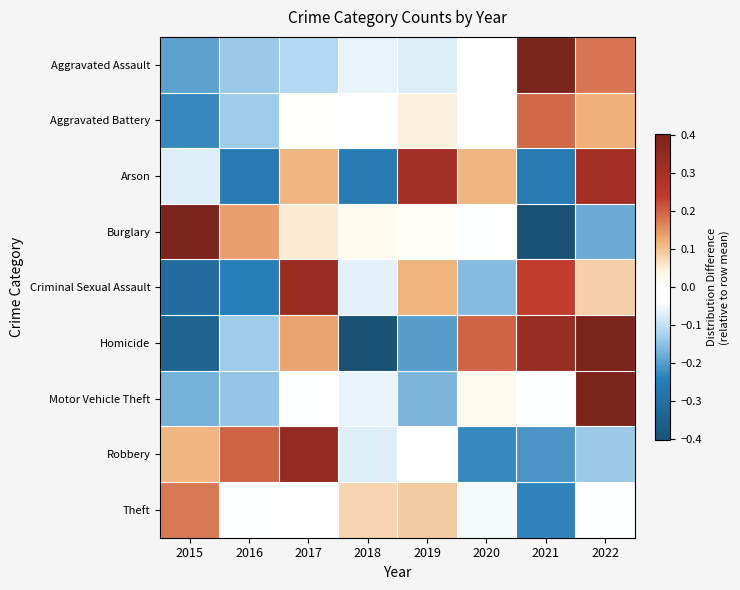

Which series has the largest total across all categories?

Motor Vehicle Theft